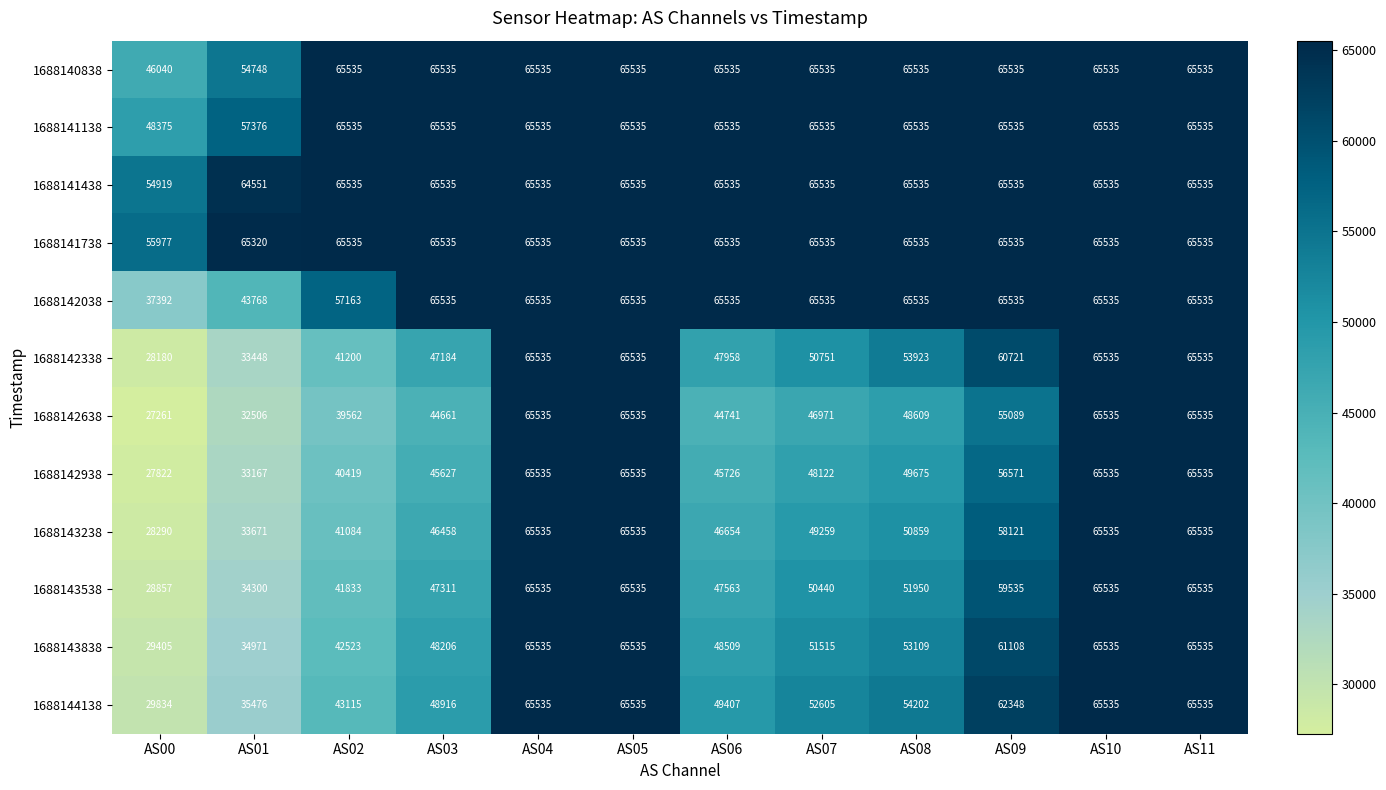

Is it true that 1688142638 equals 32506 at AS01?

True